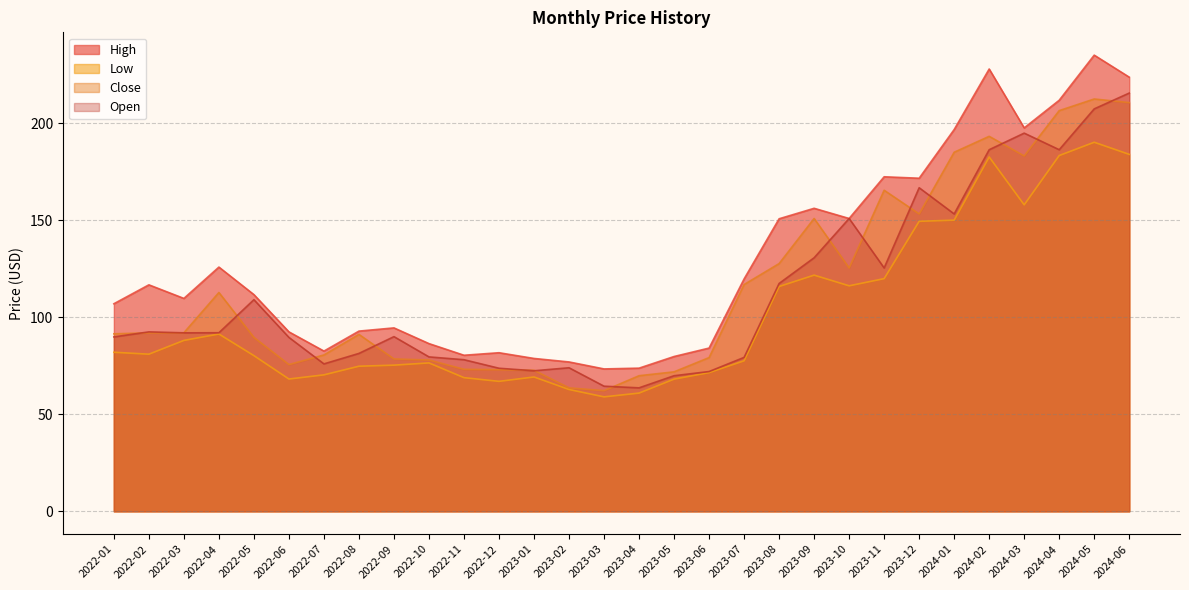

What is the spread (max minus min) of values at 2024-01?

46.7